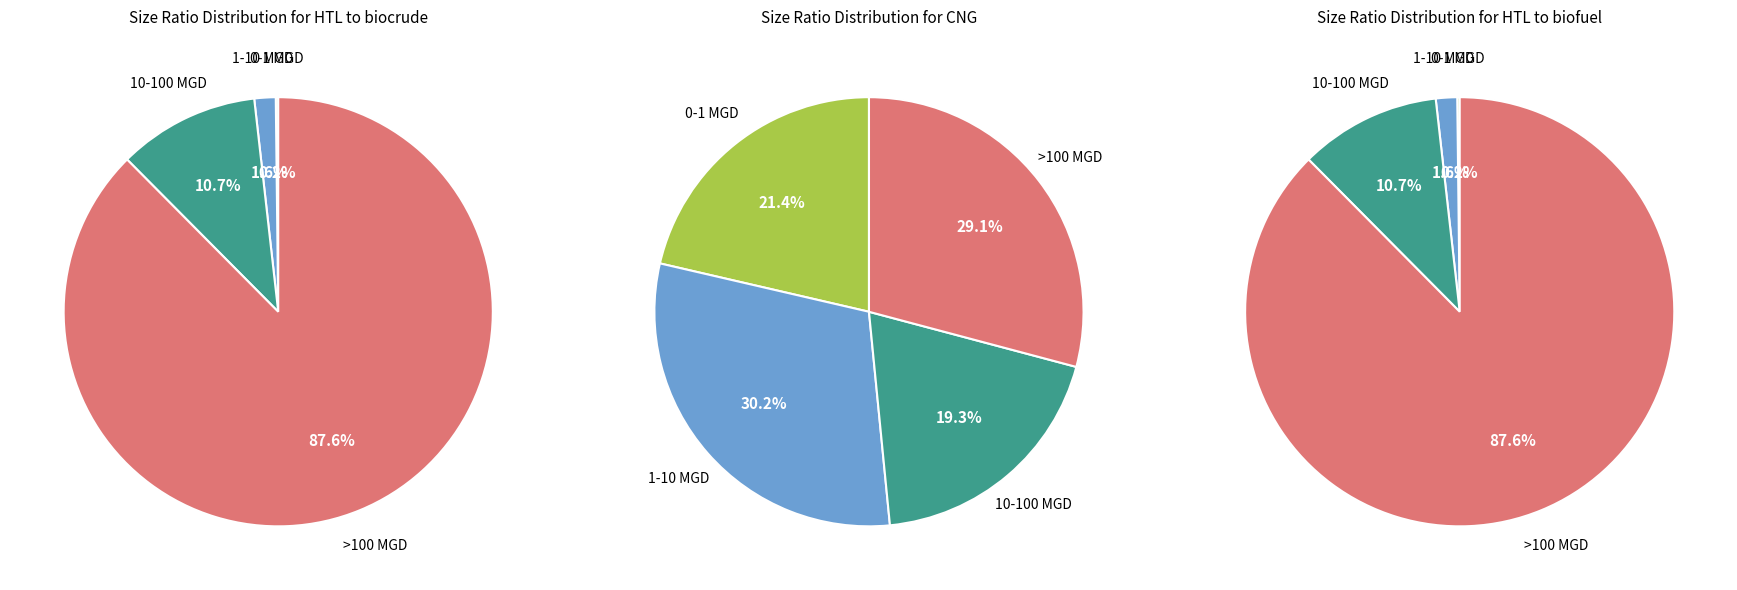

Between 0-1 MGD and 10-100 MGD, which series saw the biggest shift?

HTL to biocrude